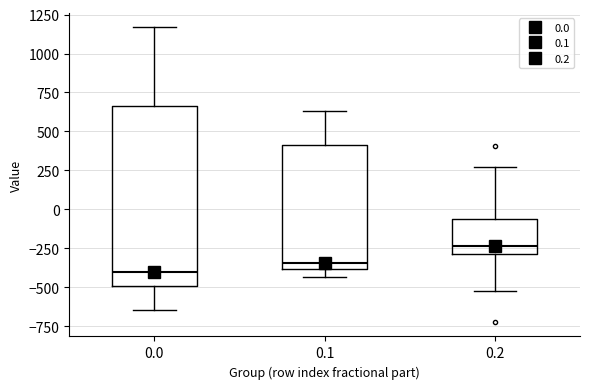

Reading left to right, transcribe this box plot: for each box, give where its median line is, the range the box spans, and where its two whiskers end, as read against the y-axis. The values are not printed on the chart, so give them approximately, as read against the axis.

0.0: median -400, box -500 to 650, whiskers -650 to 1150
0.1: median -350, box -400 to 400, whiskers -450 to 650
0.2: median -250, box -300 to -50, whiskers -500 to 250